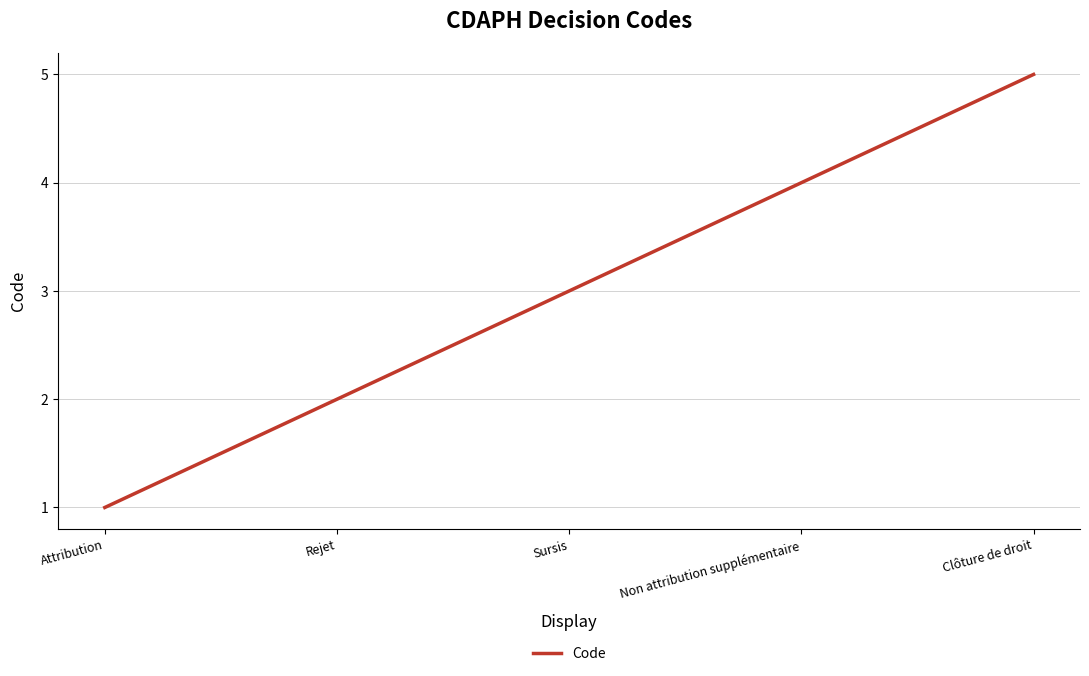

How many lines are shown in the chart?

1